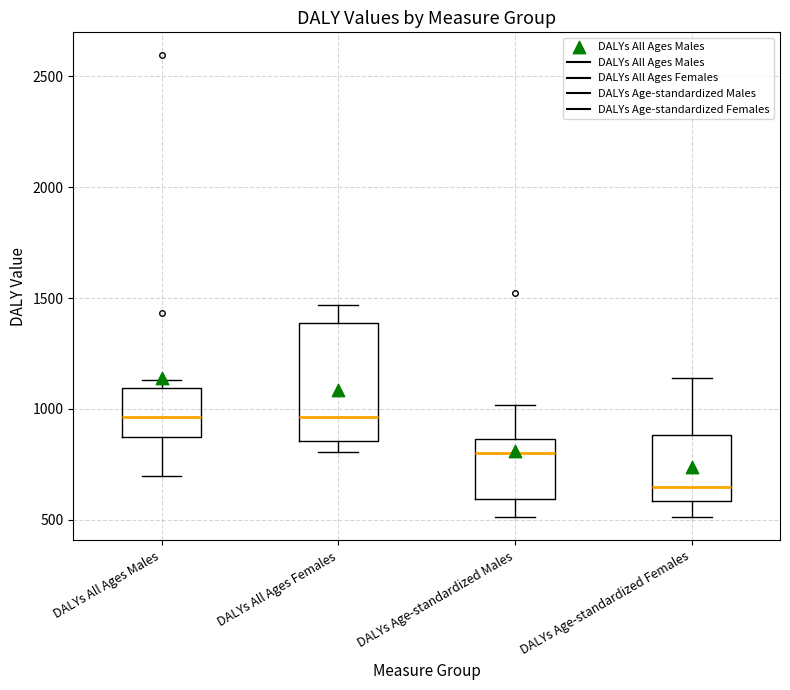

Reading left to right, read every box against the y-axis: the position of its median line, the range the box covers, and the ends of its whiskers. The values are not printed on the chart, so give them approximately, as read against the axis.

DALYs All Ages Males: median 950, box 850 to 1100, whiskers 700 to 1150
DALYs All Ages Females: median 950, box 850 to 1400, whiskers 800 to 1450
DALYs Age-standardized Males: median 800, box 600 to 850, whiskers 500 to 1000
DALYs Age-standardized Females: median 650, box 600 to 900, whiskers 500 to 1150